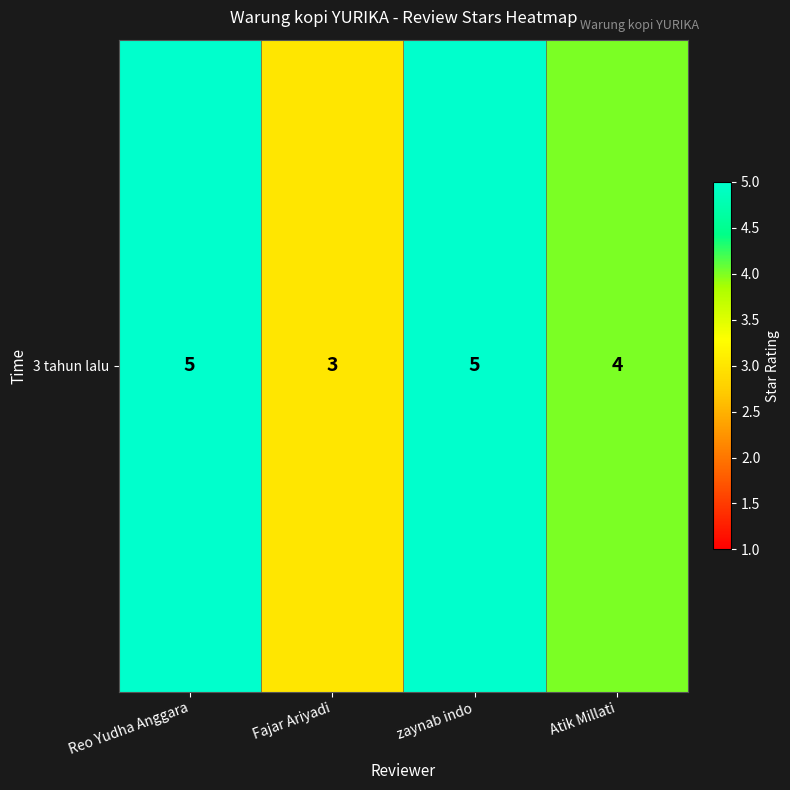

Reading left to right, extract all data points from this chart.

5	3	5	4